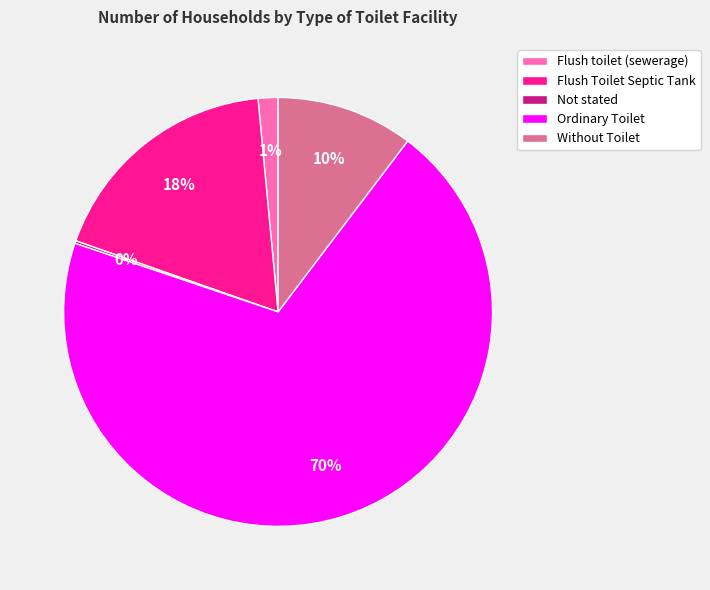

To the nearest percent, what is the average slice percentage?

20%